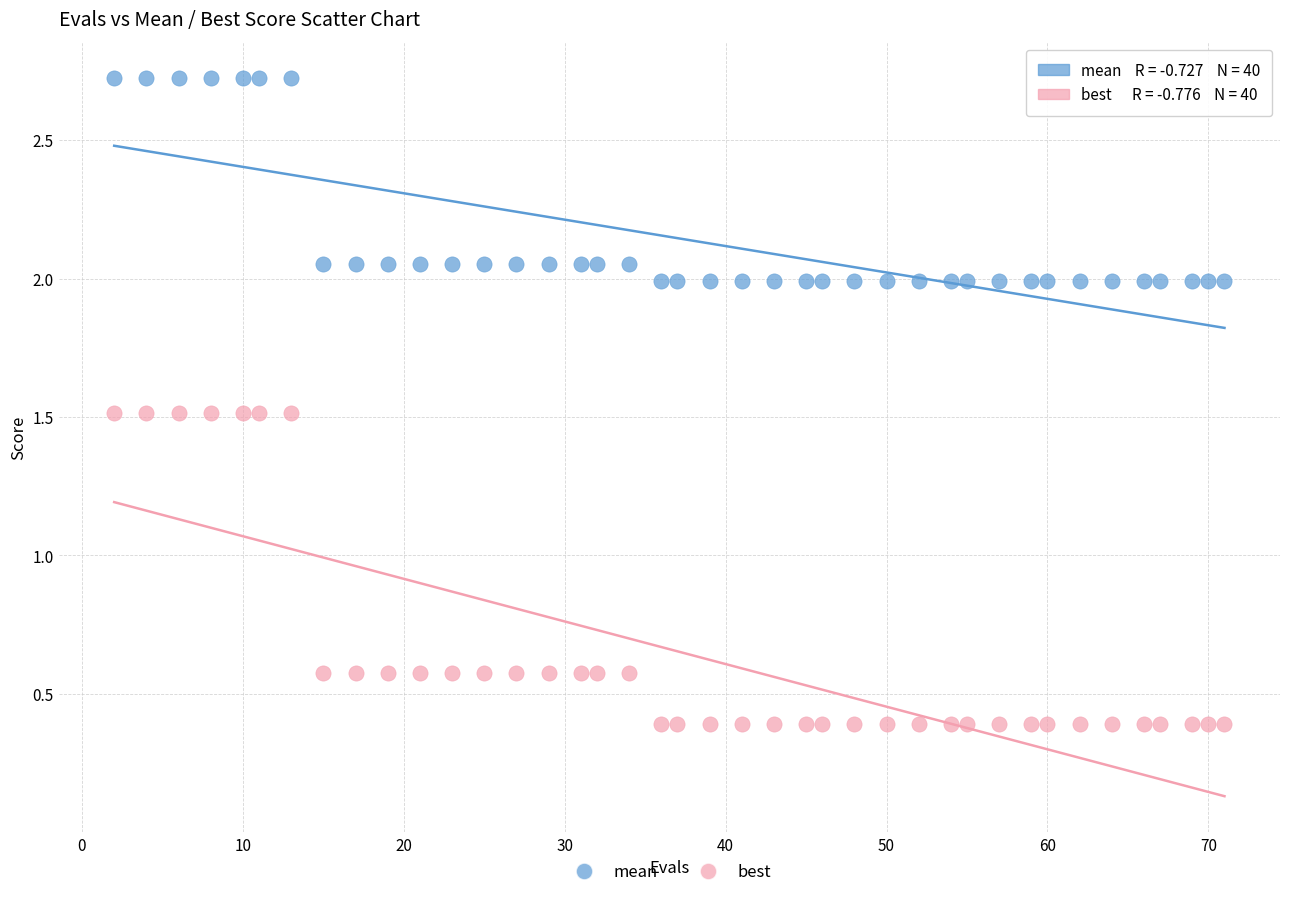

Across all data points, what is the range of Y values (max minus min)?

2.3